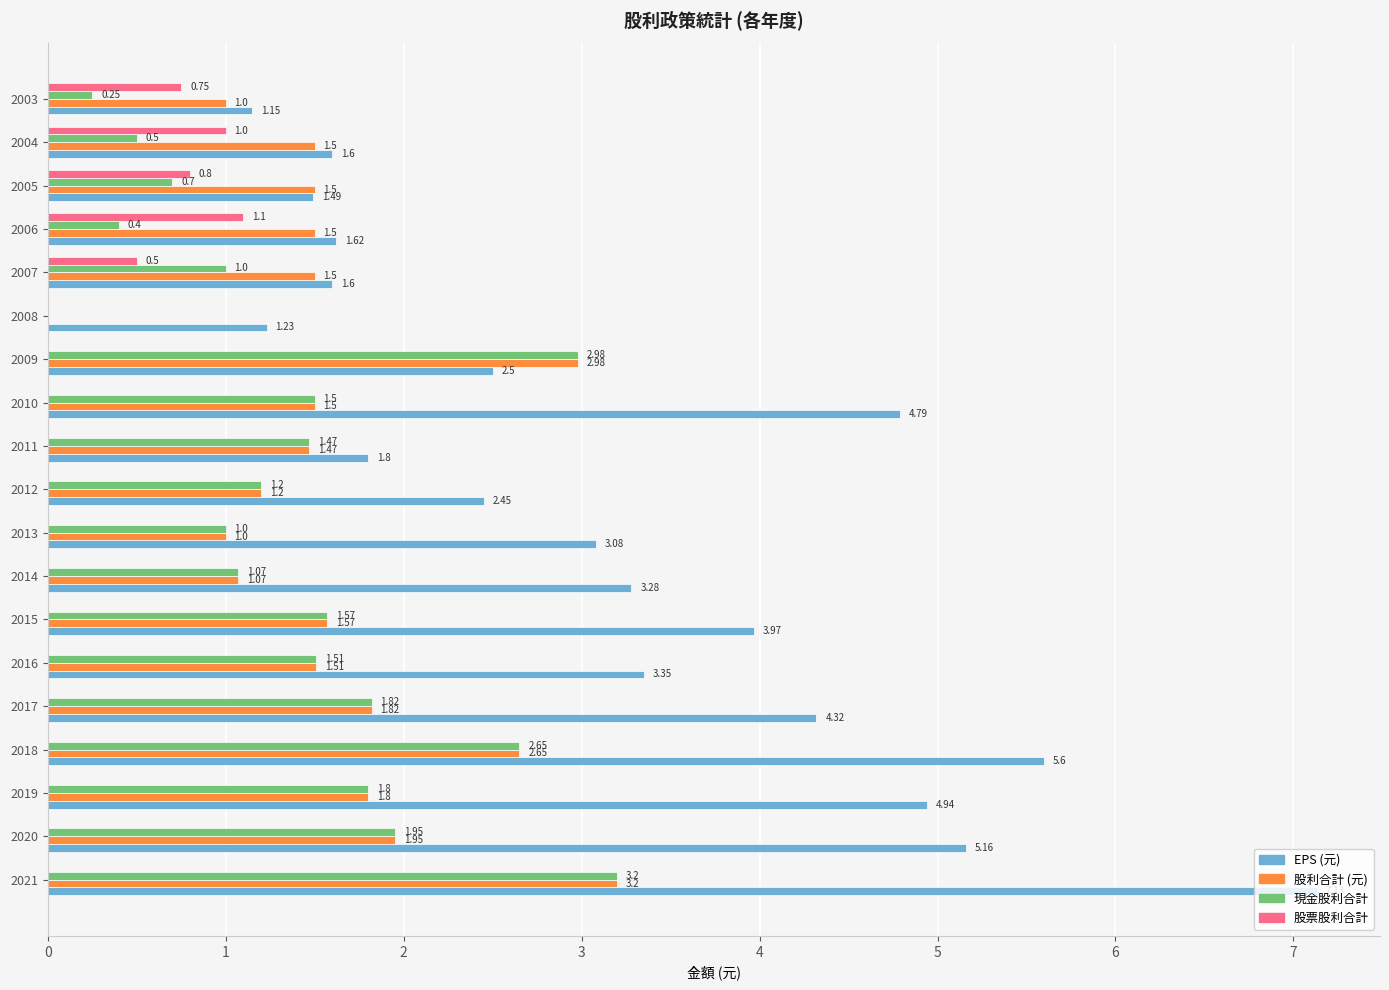

Which series changed the most between 2017 and 2010?

EPS (元)